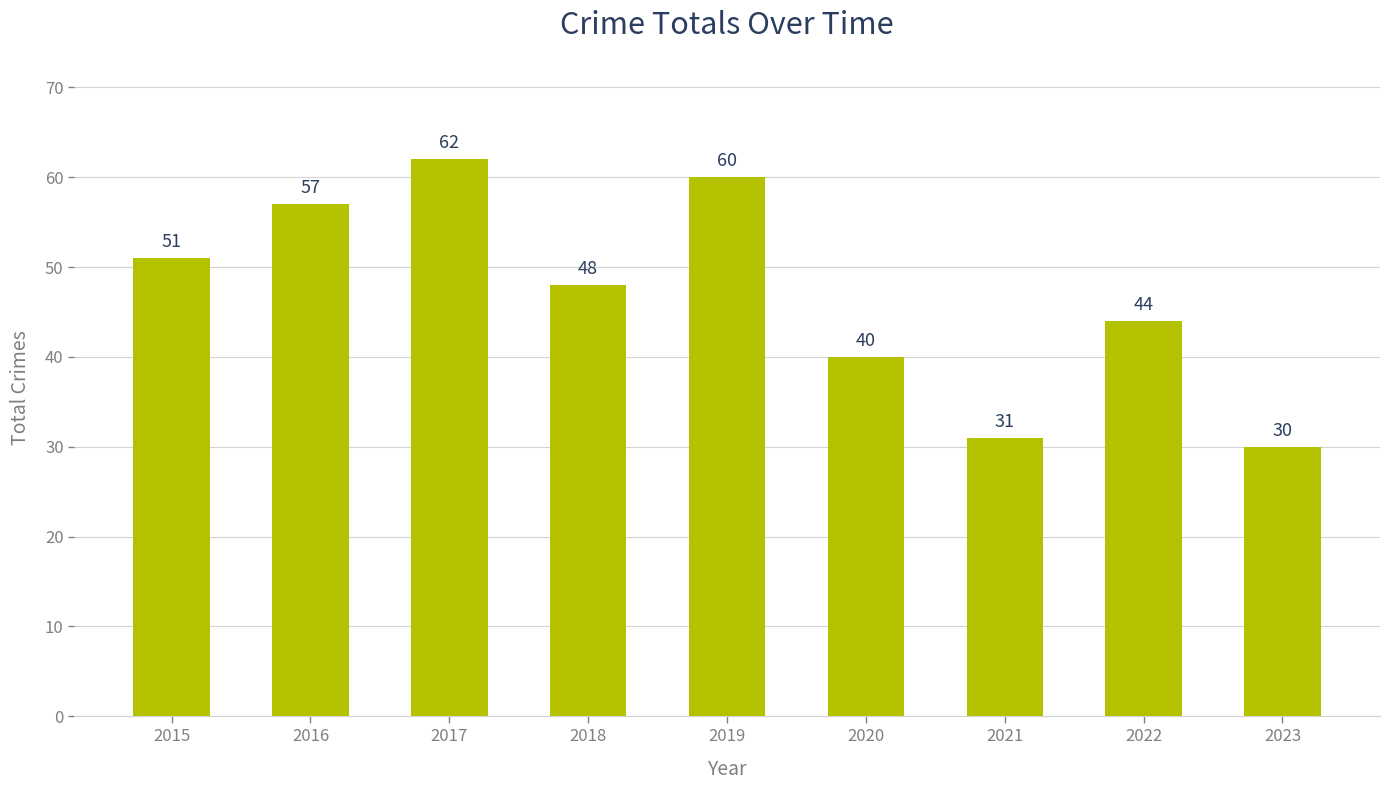

Which label corresponds to the largest value in the chart?

2017